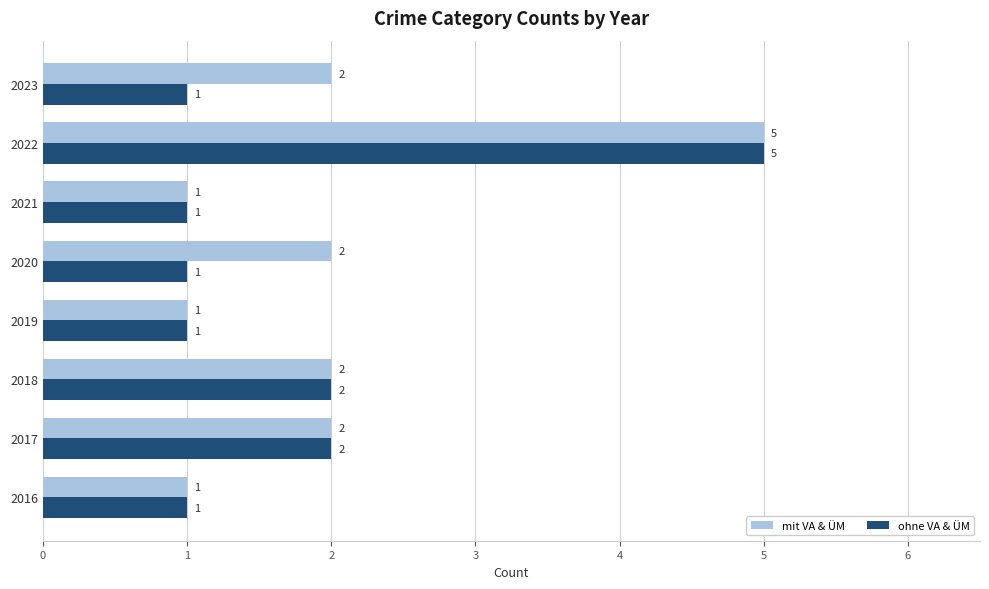

List the series in order of their overall mean, lowest first.

ohne VA & ÜM, mit VA & ÜM